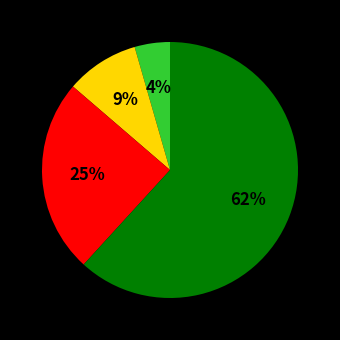

To the nearest percent, what is the average slice percentage?

25%